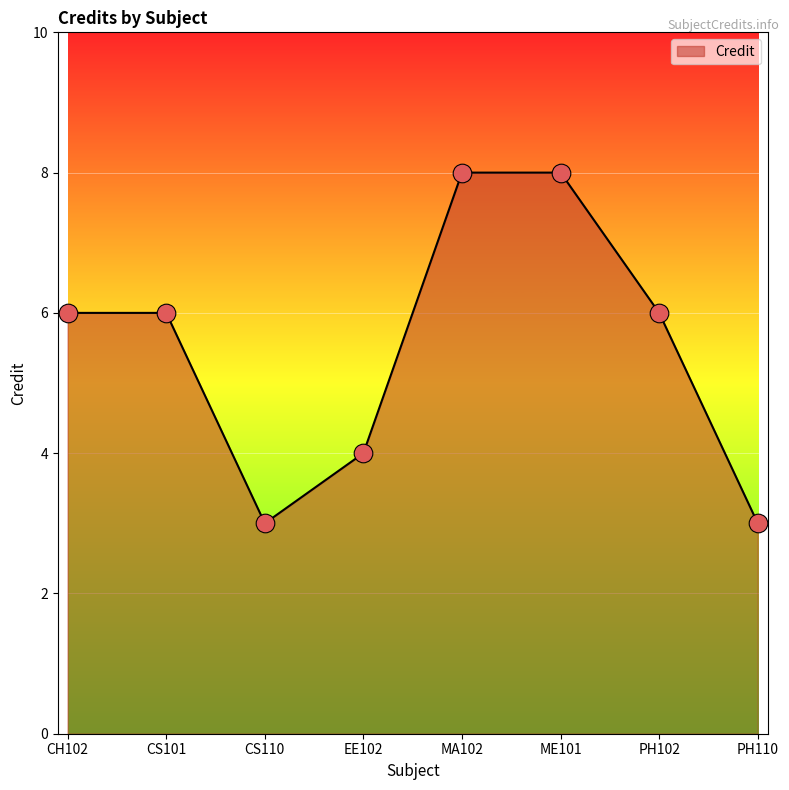

What is the ratio of the value at CS110 to the value at CS101?

0.5